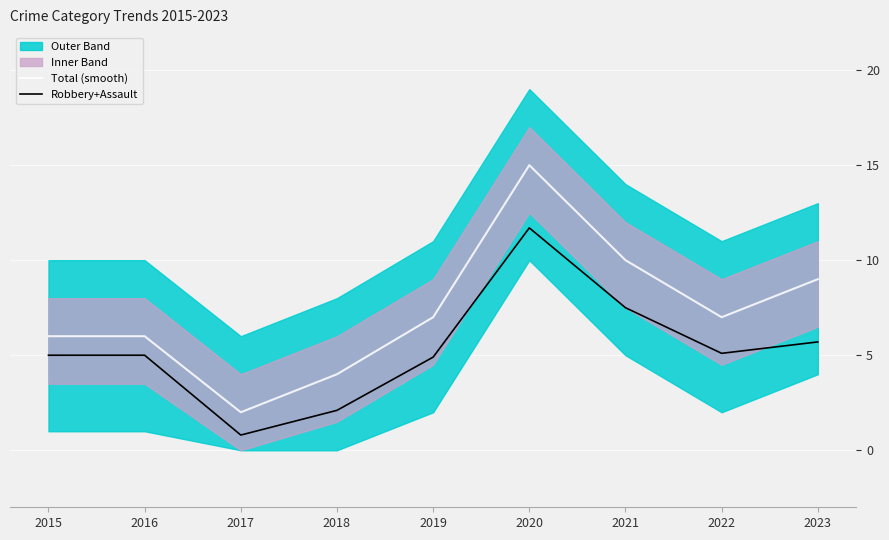

How many interior local valleys does the Total (smooth) series have?

2